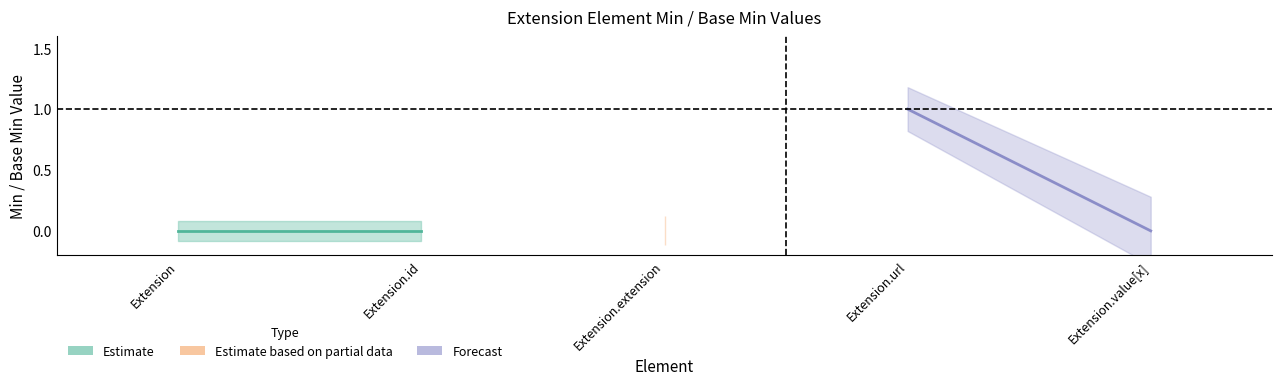

Which has a higher value, Extension.id or Extension?

Extension.id